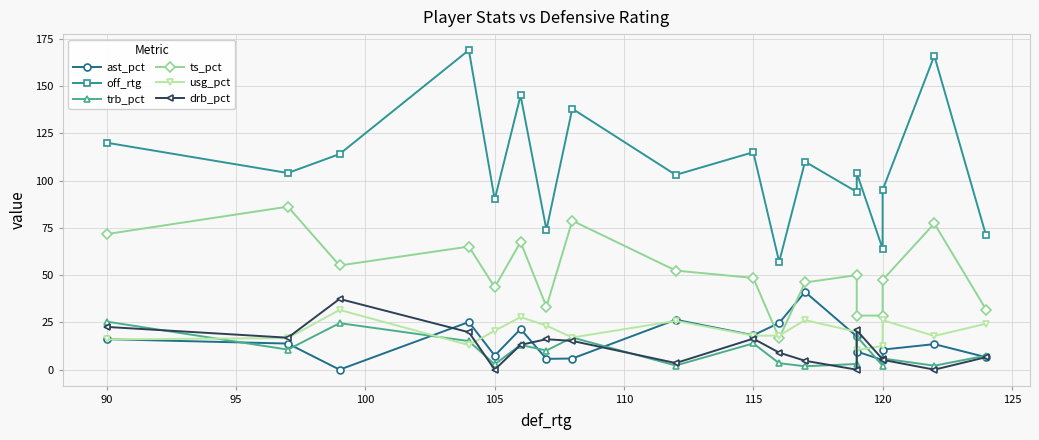

What is the average value of the usg_pct series?

20.3